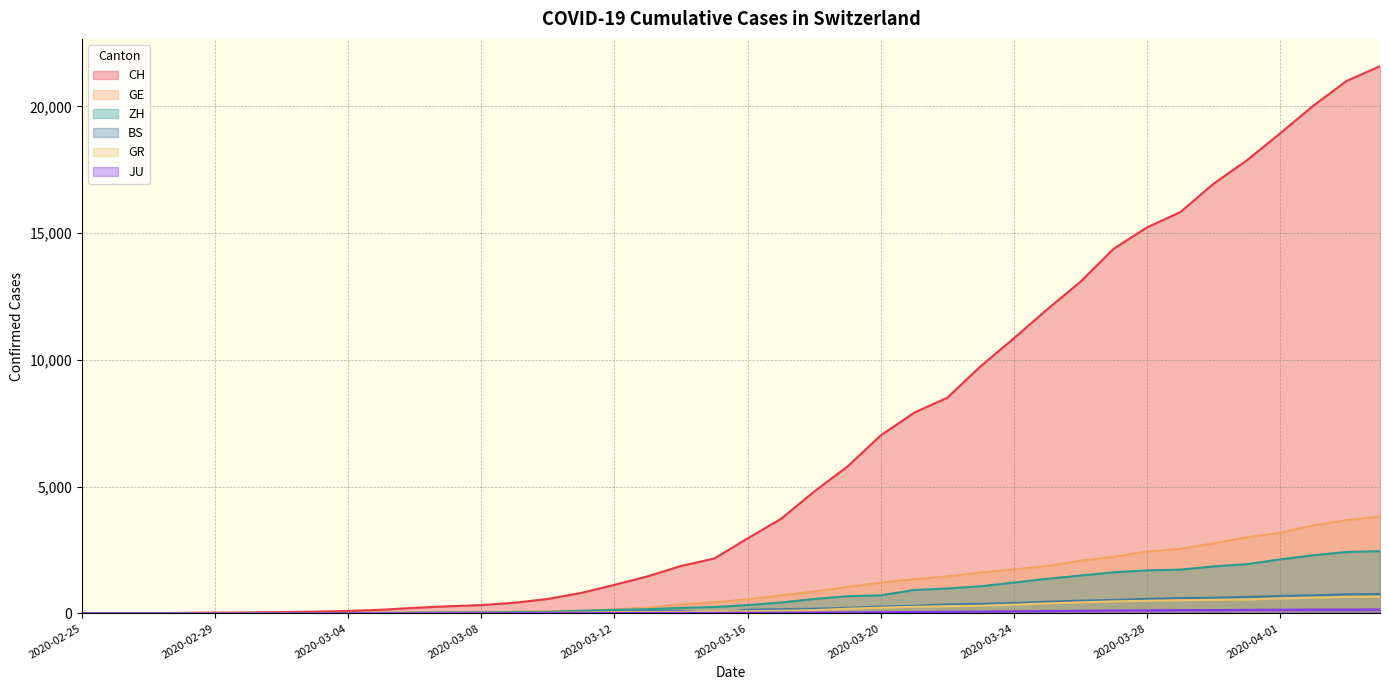

What is the label of the 16th point from the left?

2020-03-11